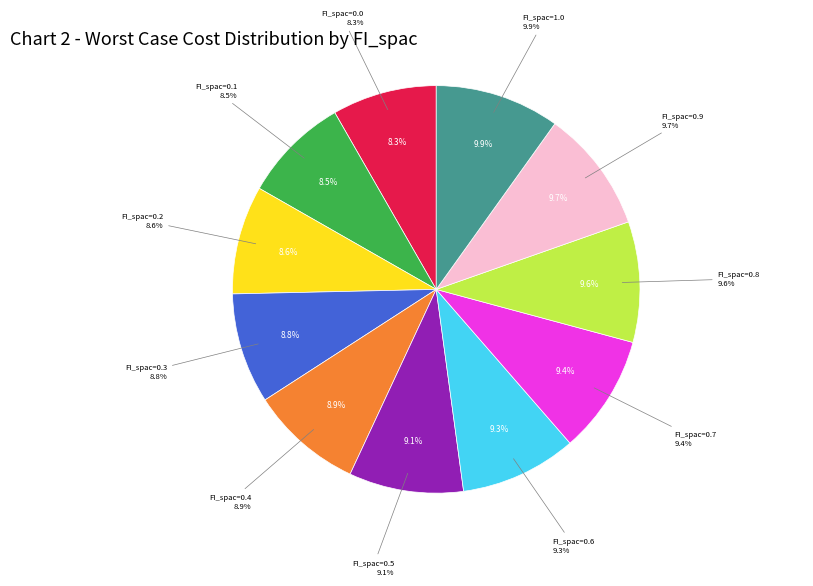

What portion of the pie excludes FI_spac=0.6?

90.7%